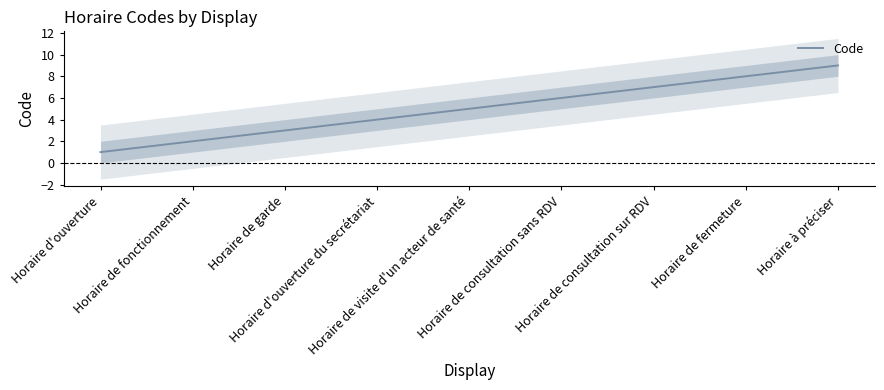

What is the label of the 4th point from the left?

Horaire d'ouverture du secrétariat